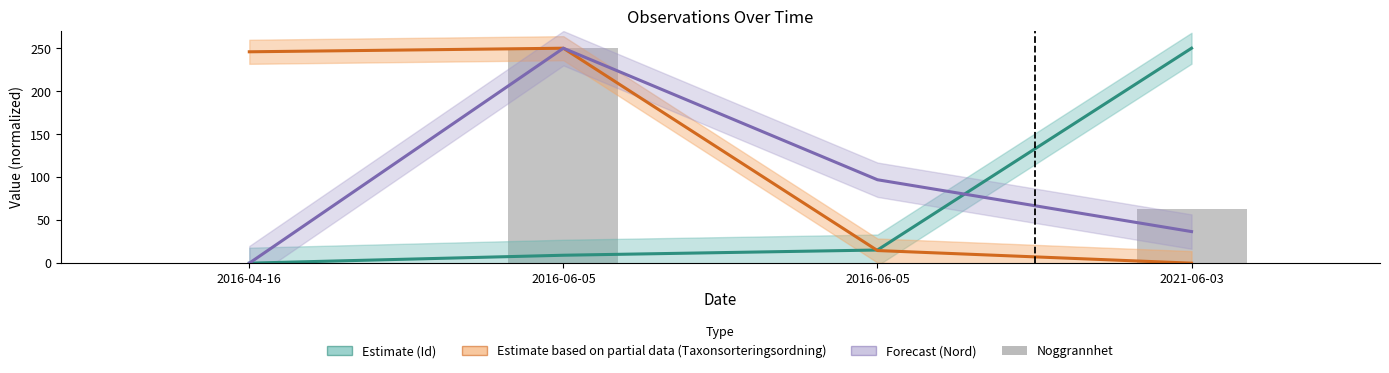

At 2021-06-03, list the series in order from largest to smallest.

Estimate (Id), Noggrannhet, Forecast (Nord), Estimate based on partial data (Taxonsorteringsordning)